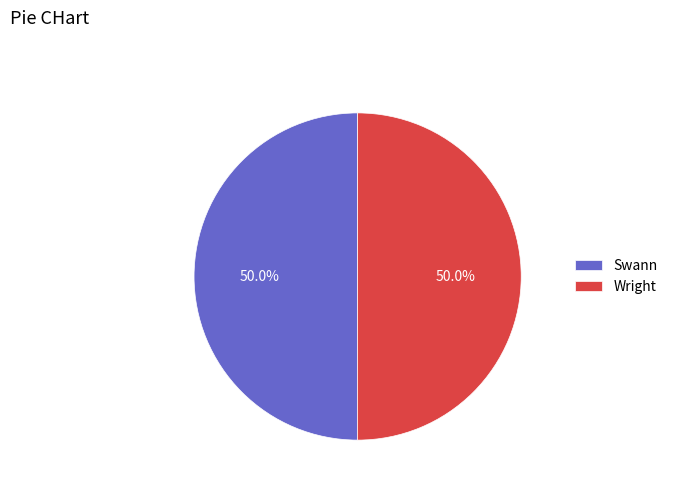

Approximately how many times larger is the value at Swann compared to Wright?

1.0